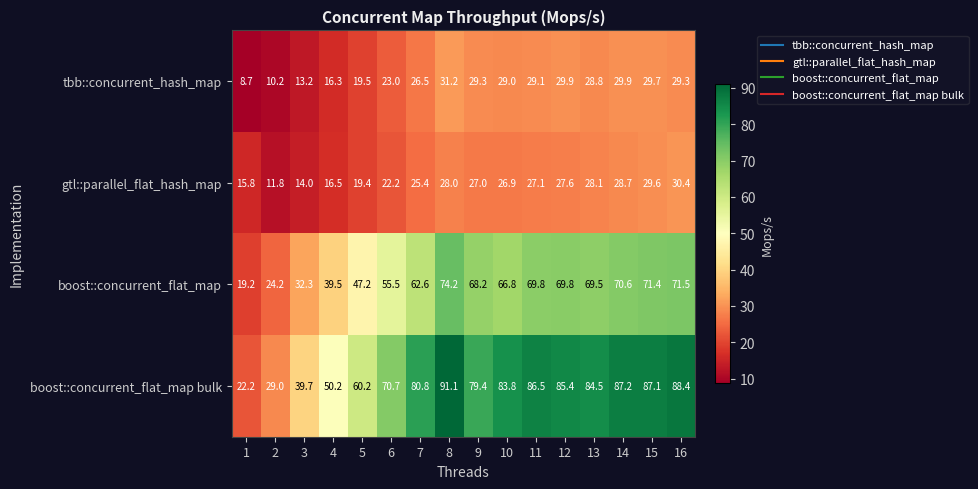

At which label does gtl::parallel_flat_hash_map reach its peak?

16